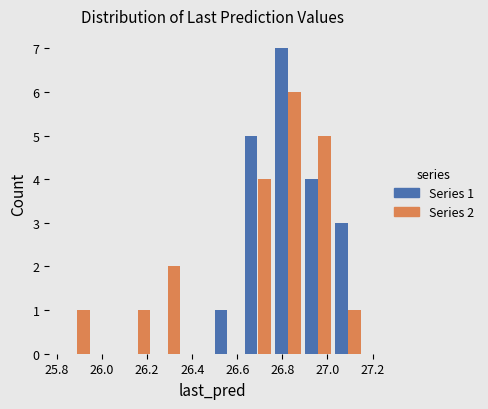

In the Series 1 series, which range on the x-axis has the tallest bar?

26.76 to 26.90